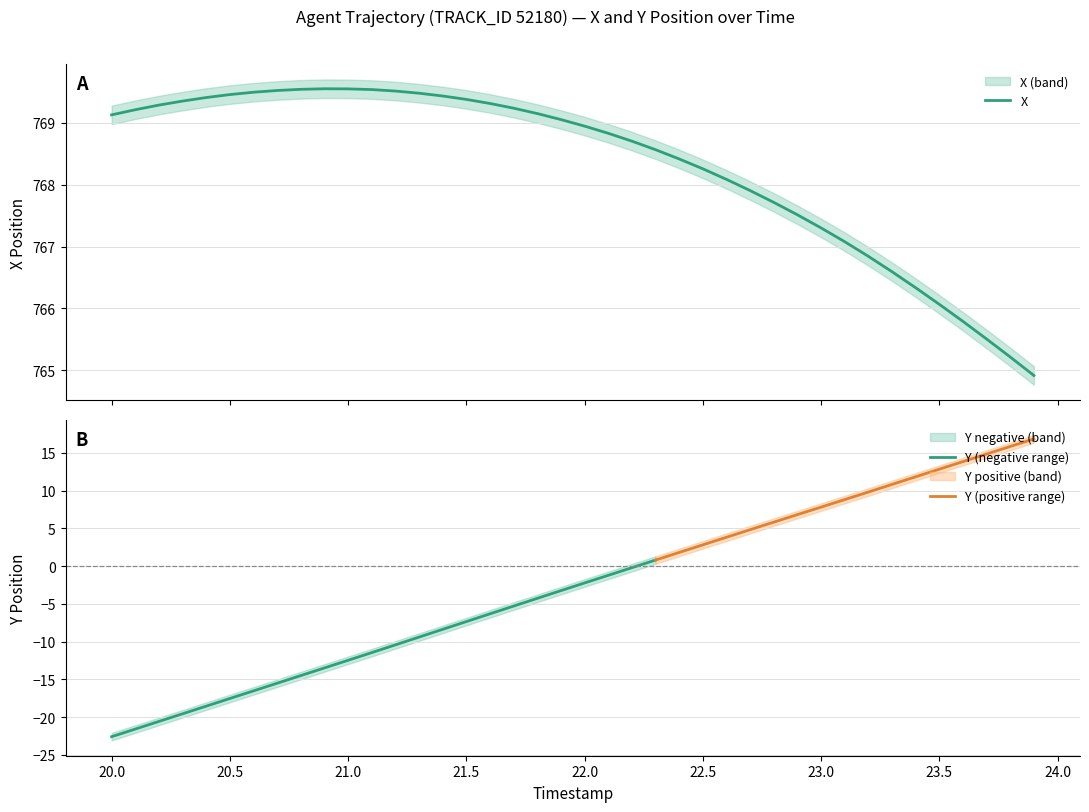

Is it true that the value at 23.9 is 764.9?

True